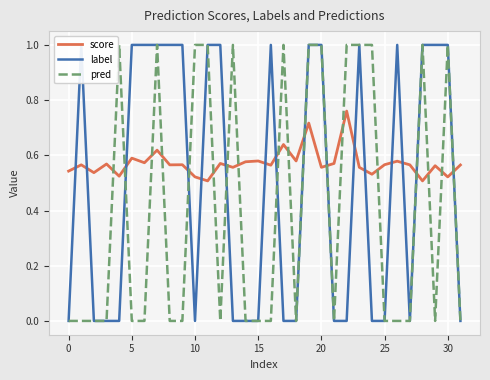

Rank the series at 11 from highest to lowest value.

label, pred, score